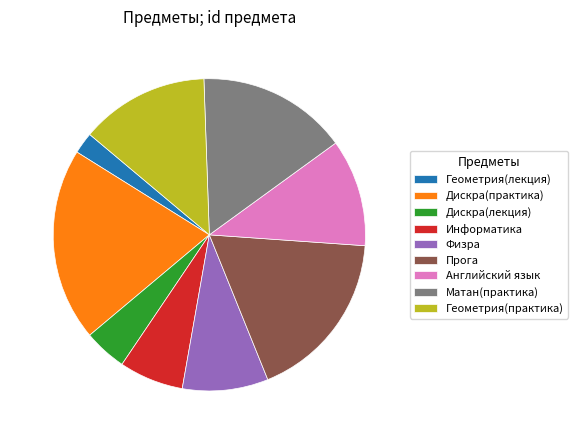

Does any single category account for the majority?

No